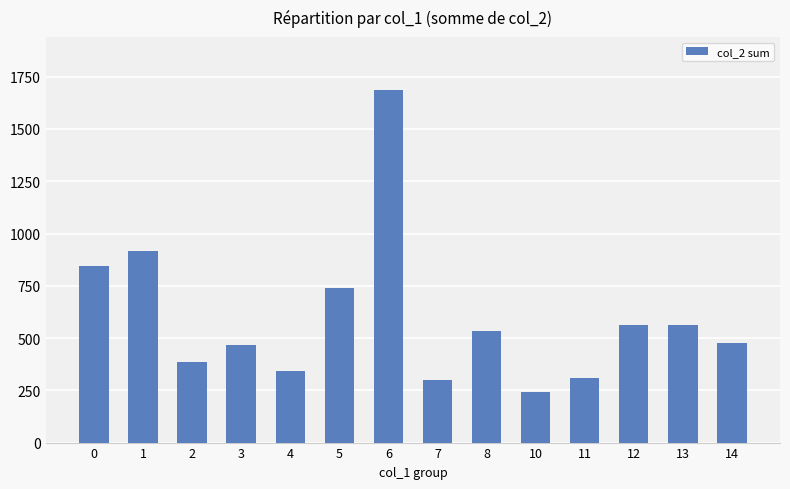

The chart shows a value of 564 at 12. True or false?

True